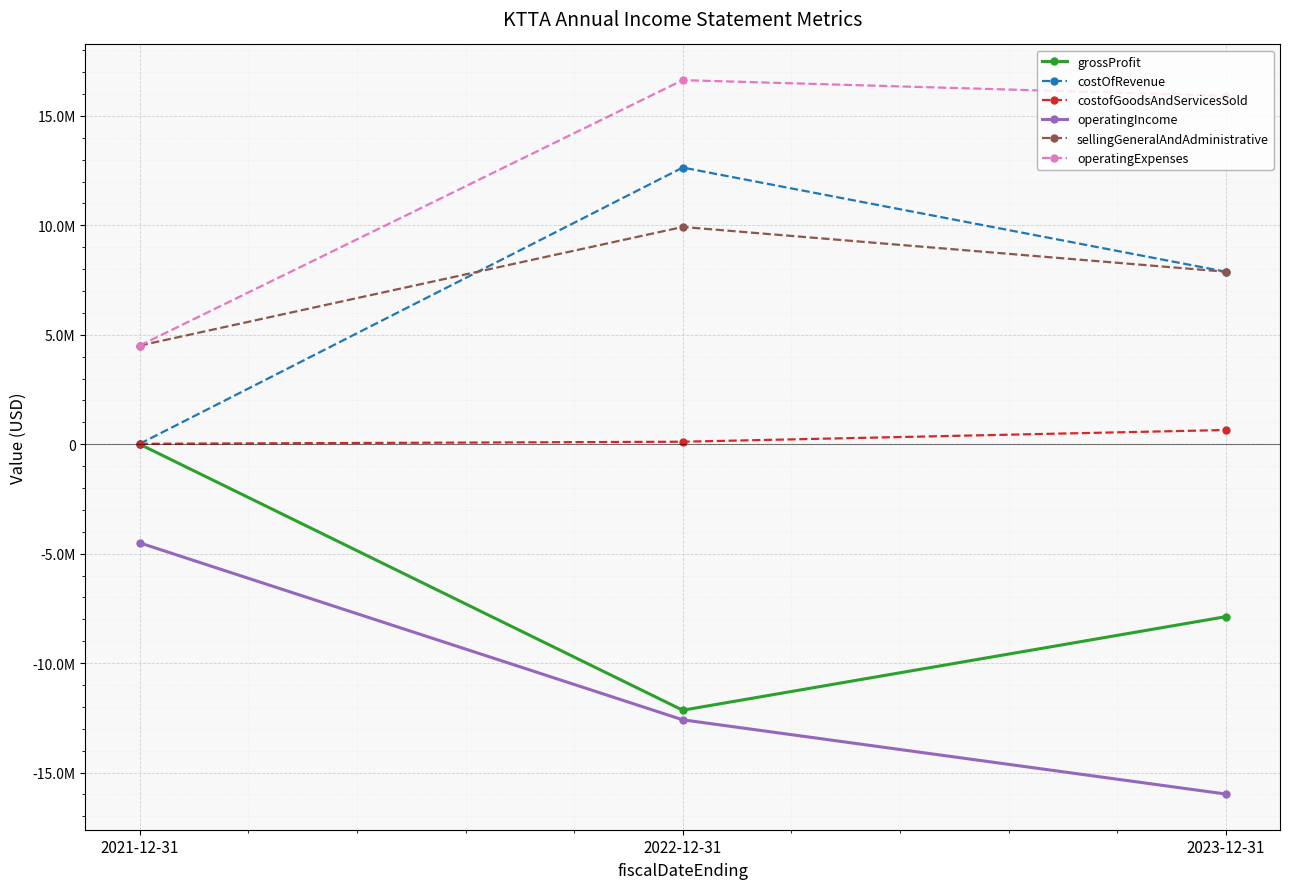

Where is sellingGeneralAndAdministrative nearest to the value 7214372?

2023-12-31